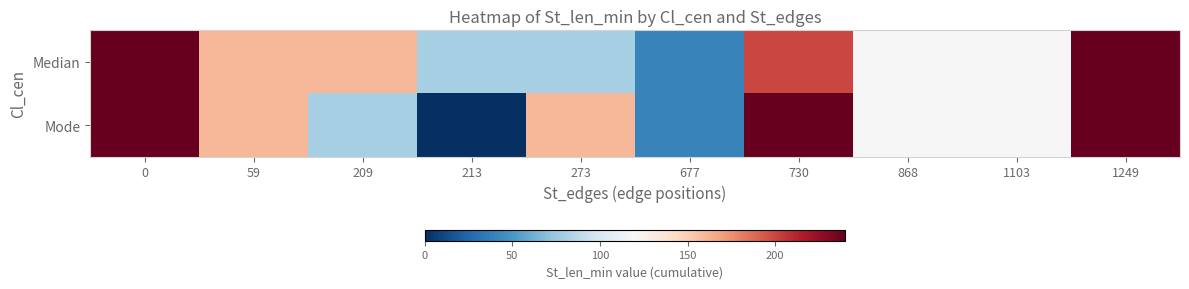

Reading right to left, list all the values displayed in this chart.

Median: 1249=240	1103=120	868=120	730=200	677=40	273=80	213=80	209=160	59=160	0=240
Mode: 1249=240	1103=120	868=120	730=240	677=40	273=160	213=0	209=80	59=160	0=240